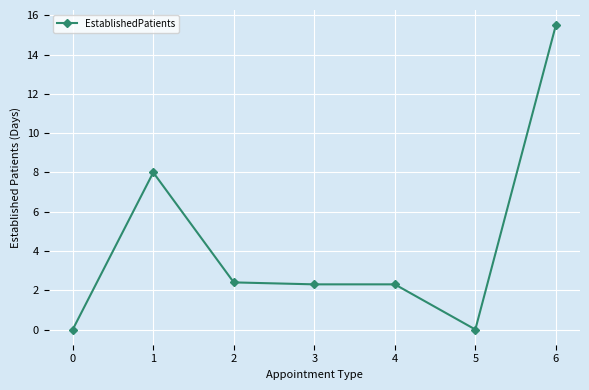

What is the value of the 3rd point from the left?

2.4